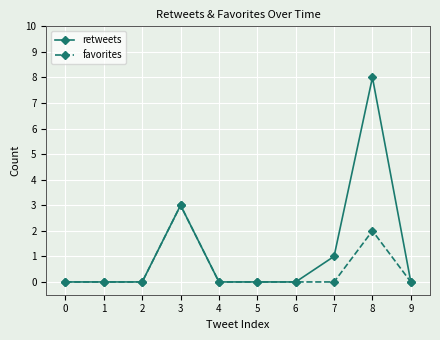

Rank the series by their maximum value, from lowest to highest.

favorites, retweets